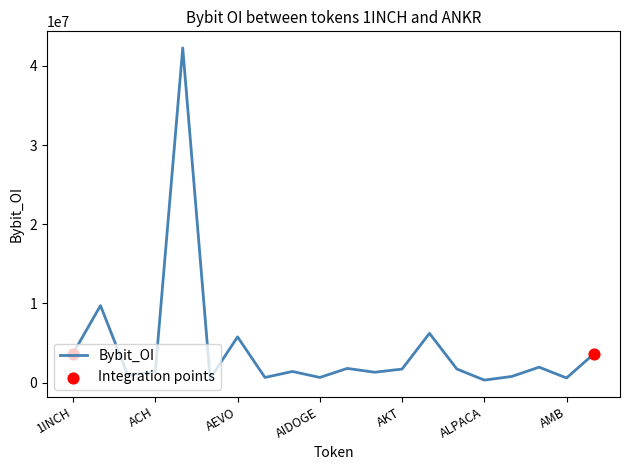

What is the difference between the maximum and minimum values?

41962547